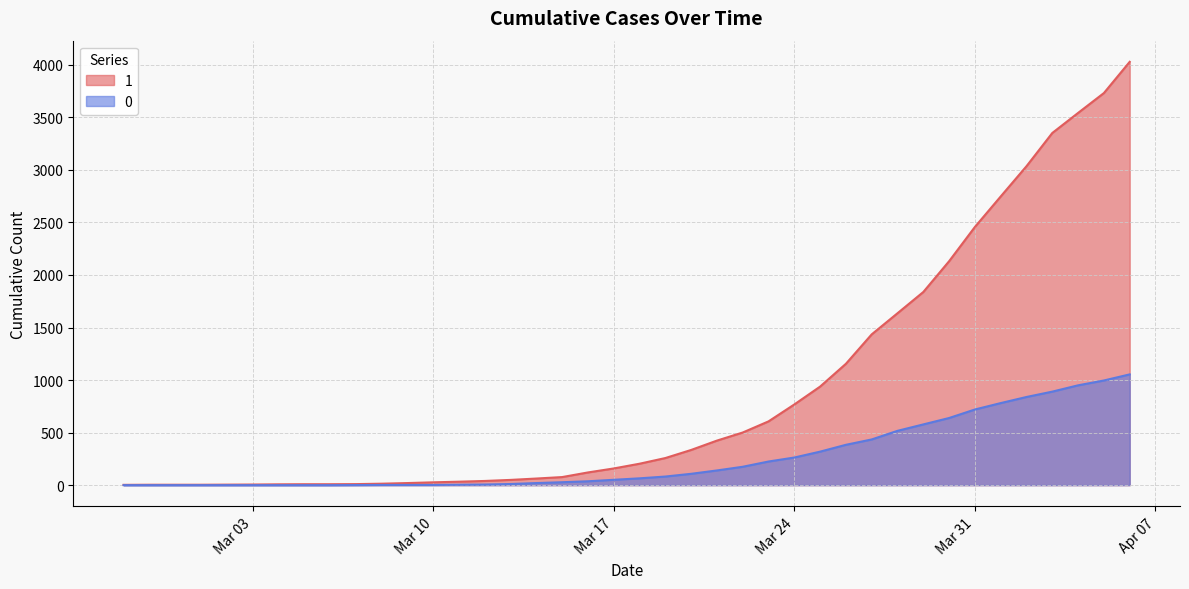

Between 2020-03-30 and 2020-03-29, which is larger?

2020-03-30